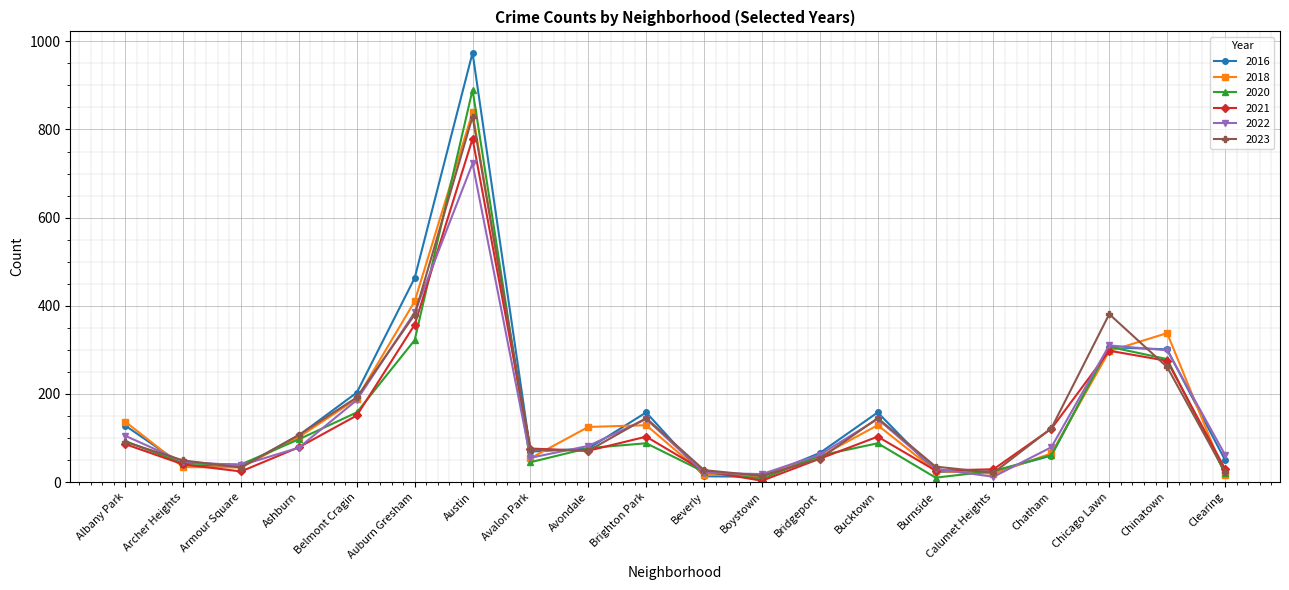

True or false: 2023 and 2020 cross at least once.

True